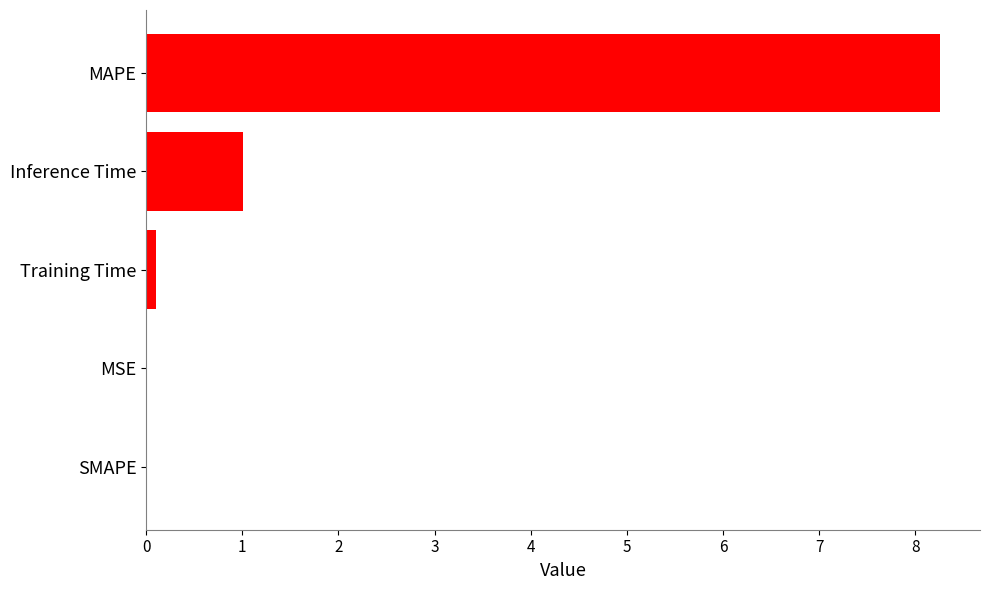

The value at MSE is 0.0. True or false?

True